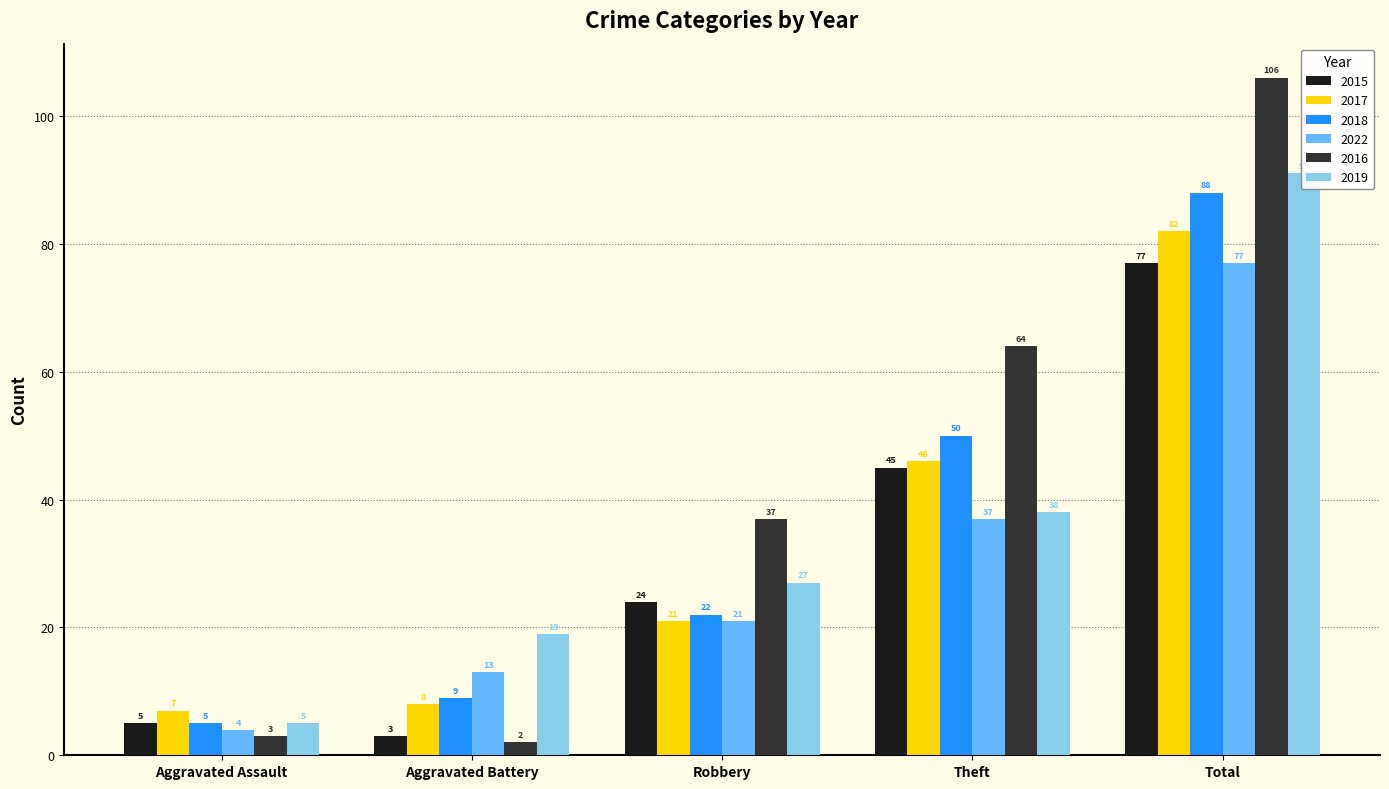

What is the smallest value displayed?

2